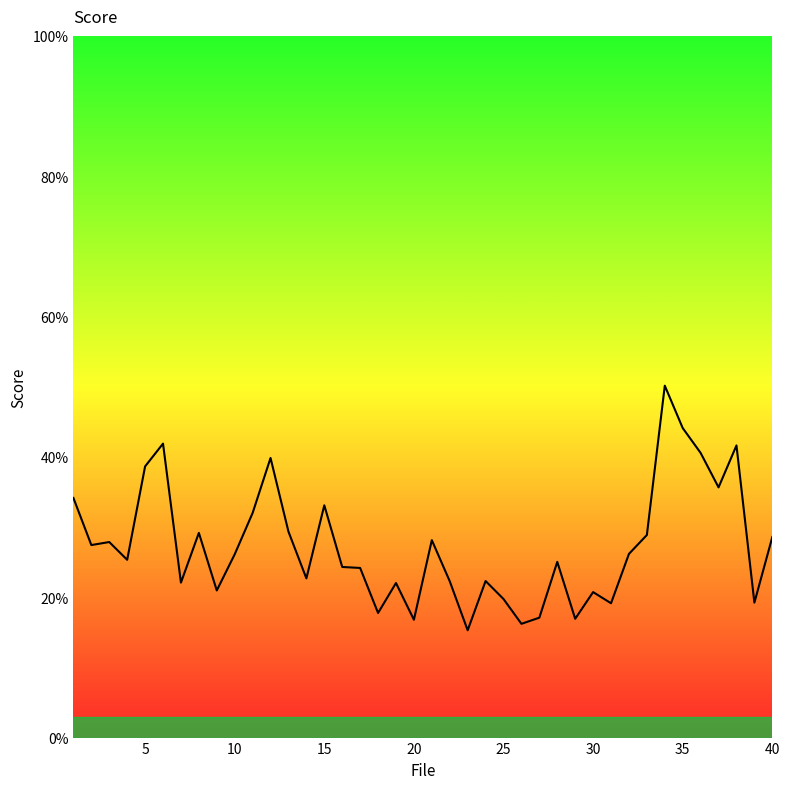

What is the maximum value shown in the chart?

50.2